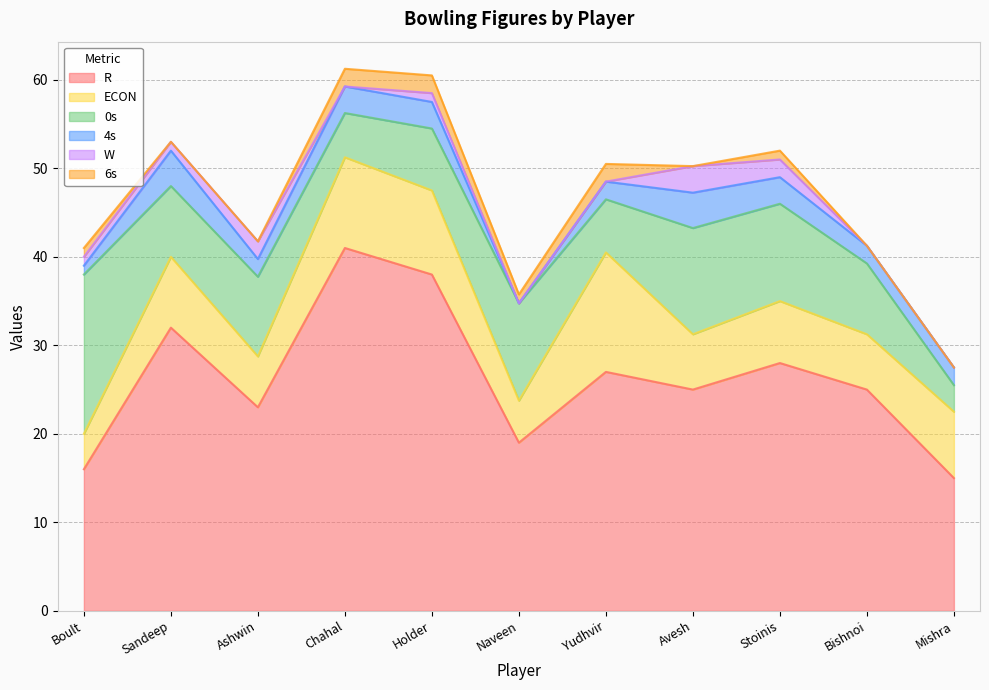

Reading left to right, transcribe all the data shown in this chart.

R: Boult=16.0	Sandeep=32.0	Ashwin=23.0	Chahal=41.0	Holder=38.0	Naveen=19.0	Yudhvir=27.0	Avesh=25.0	Stoinis=28.0	Bishnoi=25.0	Mishra=15.0
ECON: Boult=4.0	Sandeep=8.0	Ashwin=5.8	Chahal=10.2	Holder=9.5	Naveen=4.8	Yudhvir=13.5	Avesh=6.2	Stoinis=7.0	Bishnoi=6.2	Mishra=7.5
0s: Boult=18.0	Sandeep=8.0	Ashwin=9.0	Chahal=5.0	Holder=7.0	Naveen=11.0	Yudhvir=6.0	Avesh=12.0	Stoinis=11.0	Bishnoi=8.0	Mishra=3.0
4s: Boult=1.0	Sandeep=4.0	Ashwin=2.0	Chahal=3.0	Holder=3.0	Naveen=0.0	Yudhvir=2.0	Avesh=4.0	Stoinis=3.0	Bishnoi=2.0	Mishra=2.0
W: Boult=1.0	Sandeep=1.0	Ashwin=2.0	Chahal=0.0	Holder=1.0	Naveen=0.0	Yudhvir=0.0	Avesh=3.0	Stoinis=2.0	Bishnoi=0.0	Mishra=0.0
6s: Boult=1.0	Sandeep=0.0	Ashwin=0.0	Chahal=2.0	Holder=2.0	Naveen=1.0	Yudhvir=2.0	Avesh=0.0	Stoinis=1.0	Bishnoi=0.0	Mishra=0.0